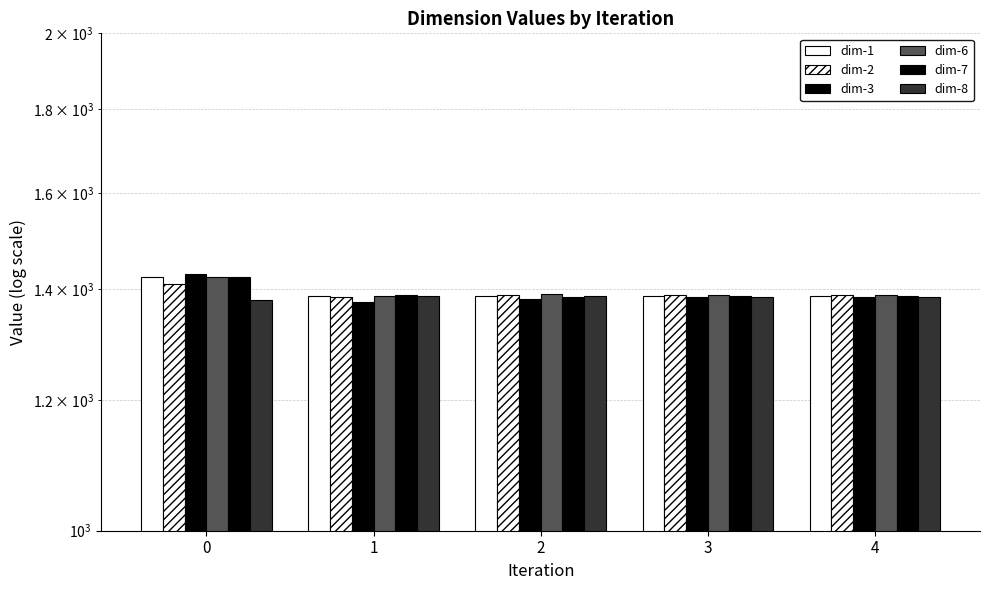

What is the value of the dim-2 bar at the 3rd from the left?

1389.0